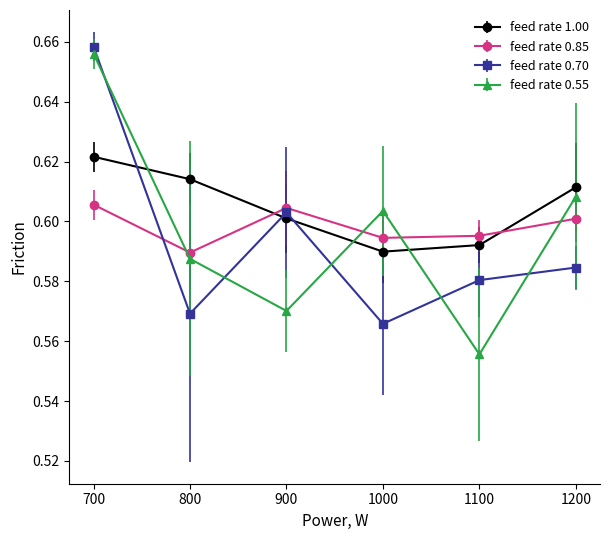

True or false: feed rate 0.85 has a value of 0.6 at 1000.

True